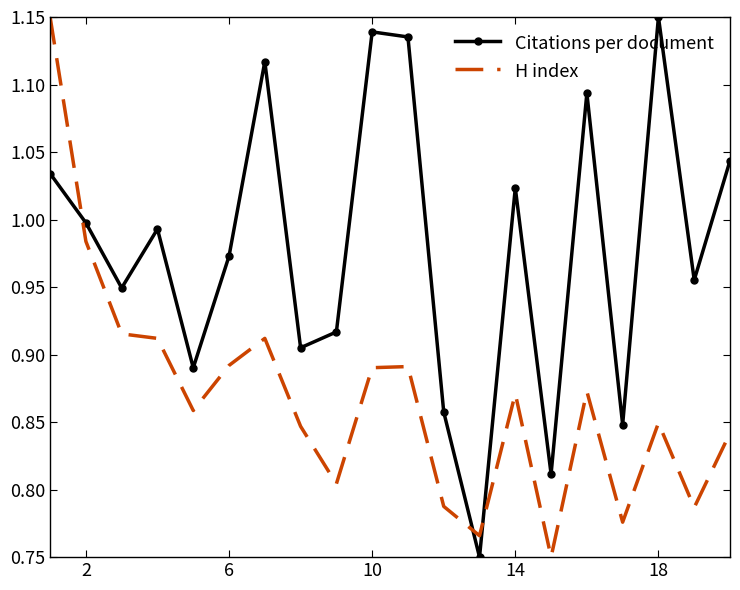

True or false: H index has more than 2 interior local peaks.

True